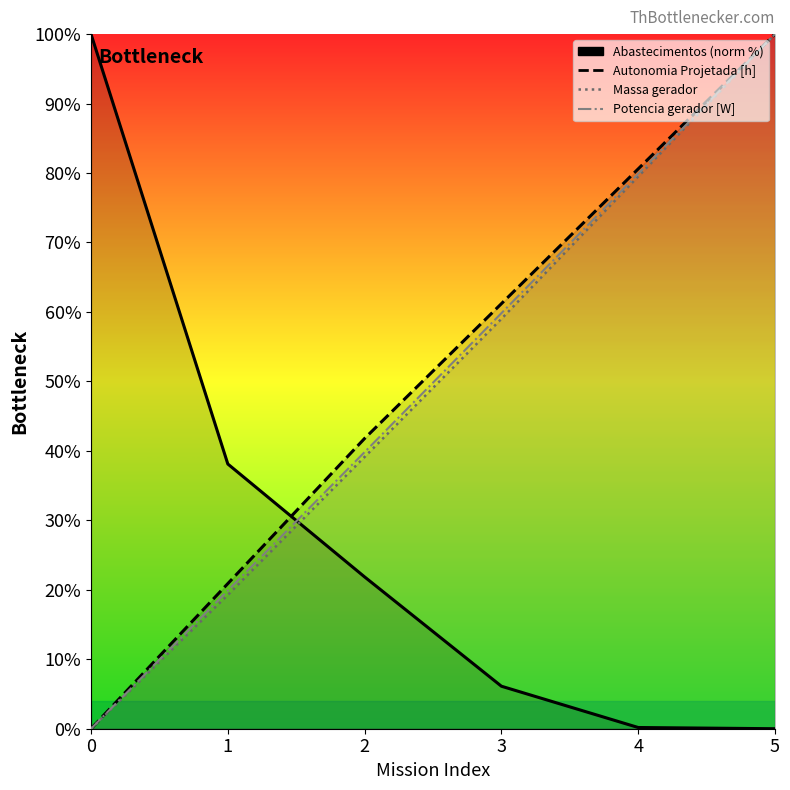

Which has a higher value, 4 or 1?

1